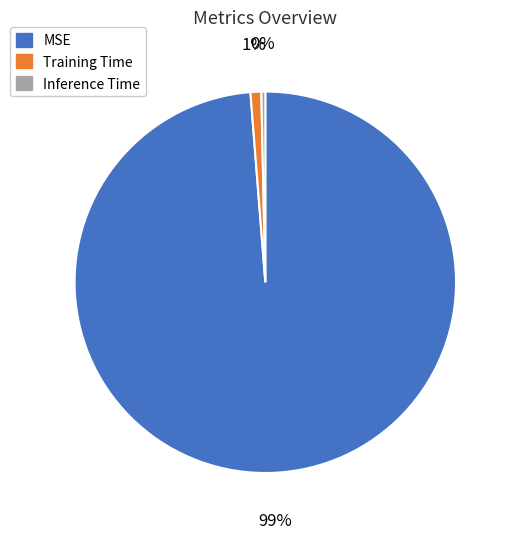

True or false: MSE accounts for 87% of the total.

False